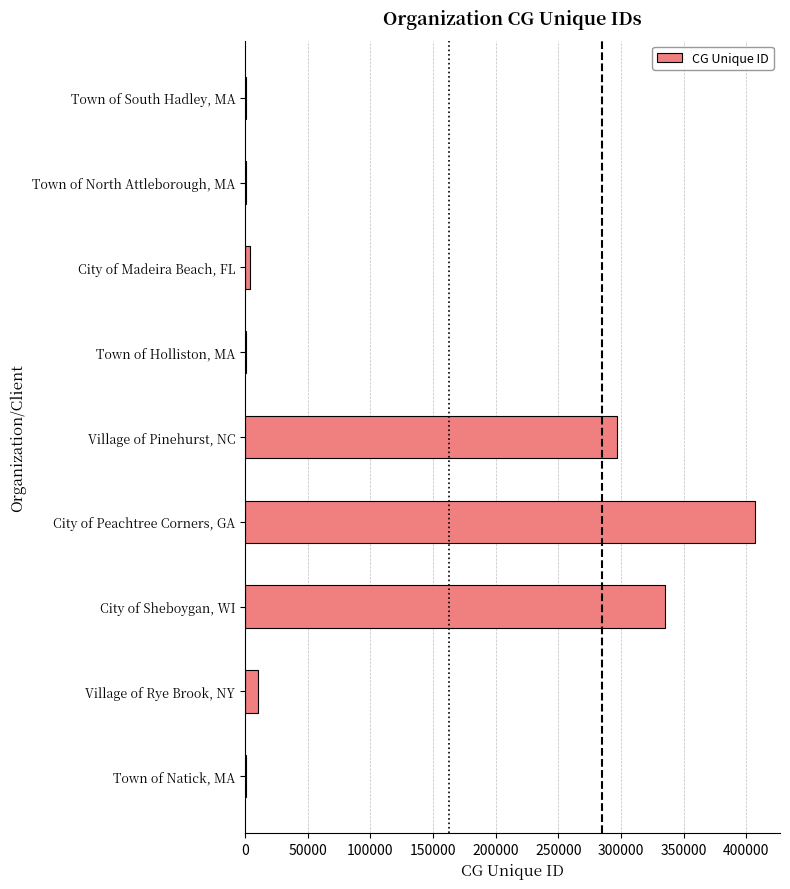

Between City of Peachtree Corners, GA and City of Madeira Beach, FL, which is larger?

City of Peachtree Corners, GA